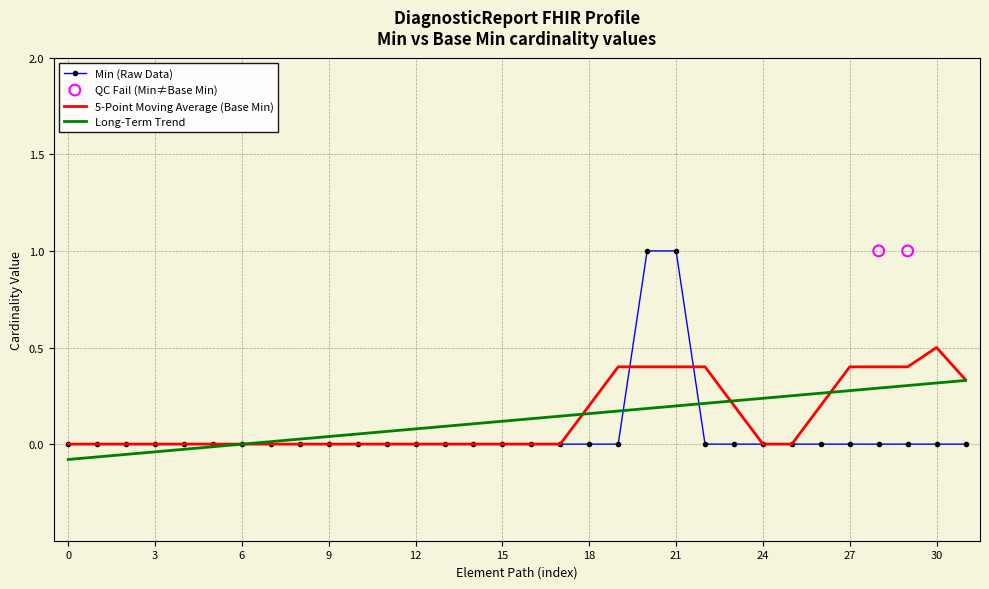

Is it true that Min (Raw Data) equals 0.0 at 6?

True